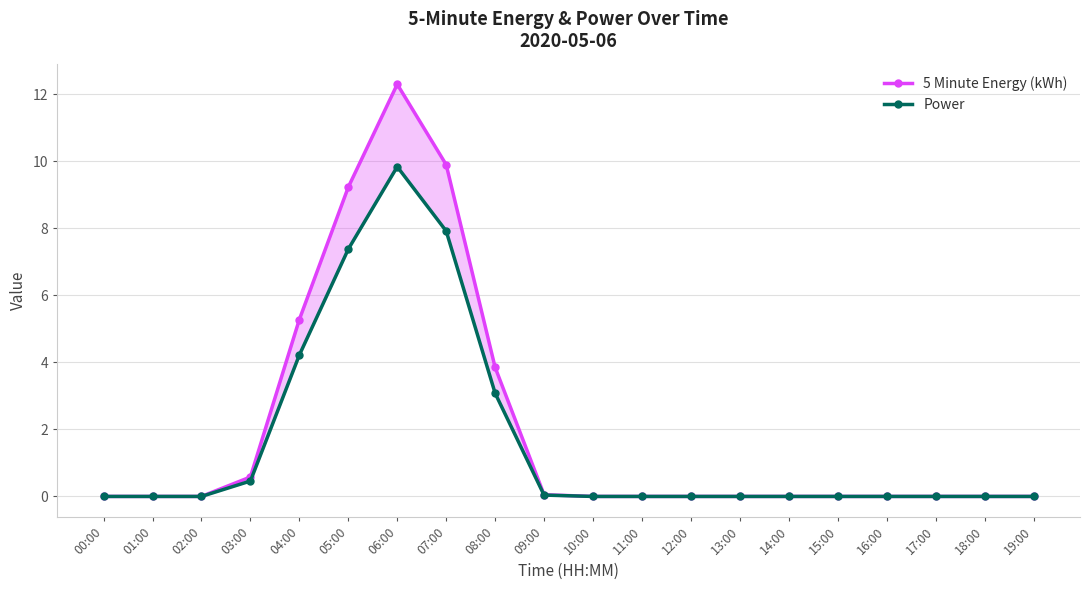

What is the difference between the maximum and minimum values in the Power series?

9.8